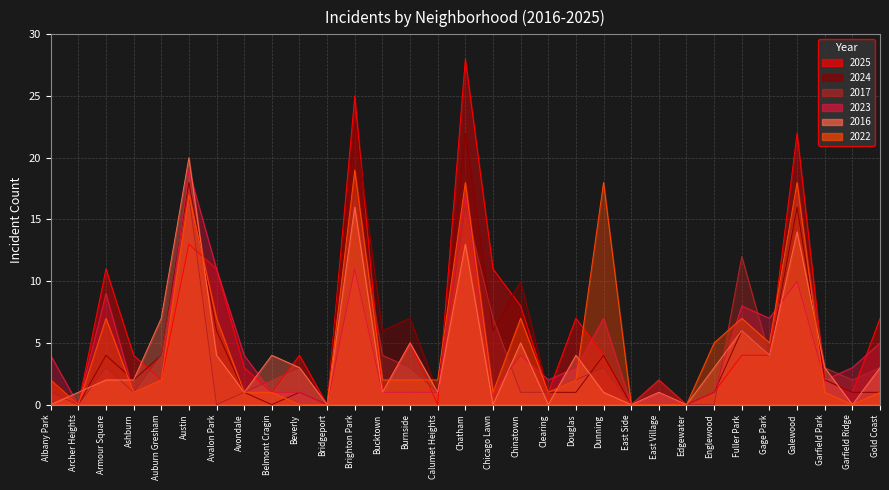

What is the sum of the 2016 values at East Side and Ashburn?

2